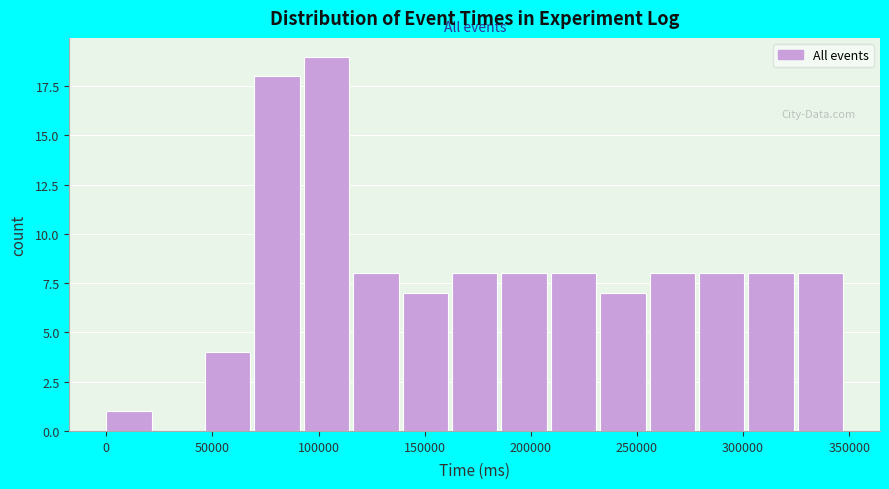

Which range on the x-axis has the tallest bar?

95000 to 115000